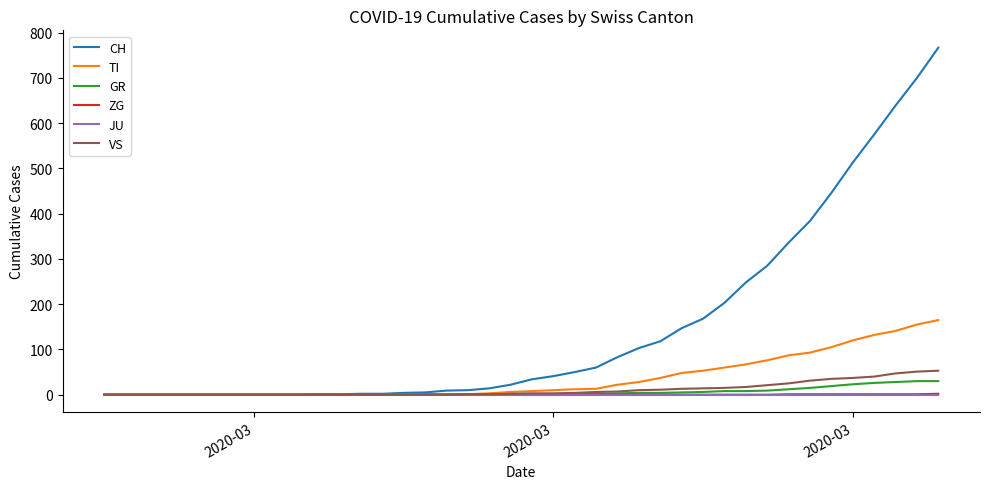

Which series has the largest range (max minus min)?

CH